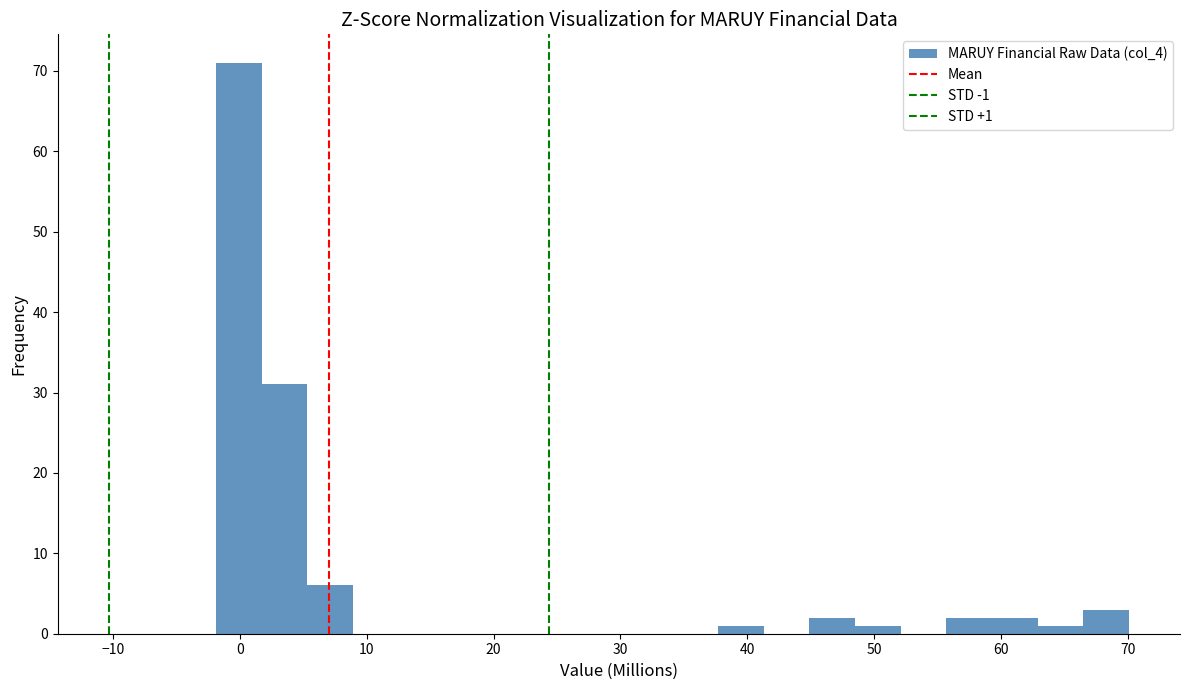

Read against the x-axis, roughly where is the centre of the tallest bar?

0